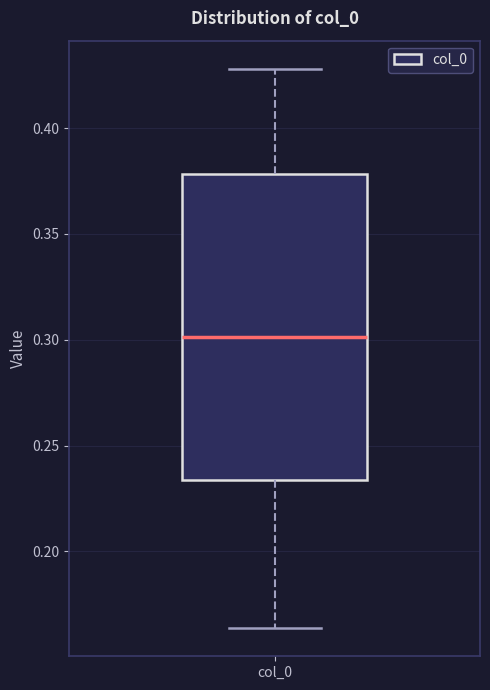

Read this box plot against the y-axis: the position of the median line, the range covered by the box, and the ends of both whiskers. The values are not printed on the chart, so give them approximately, as read against the axis.

median 0.300, box 0.235 to 0.380, whiskers 0.165 to 0.430